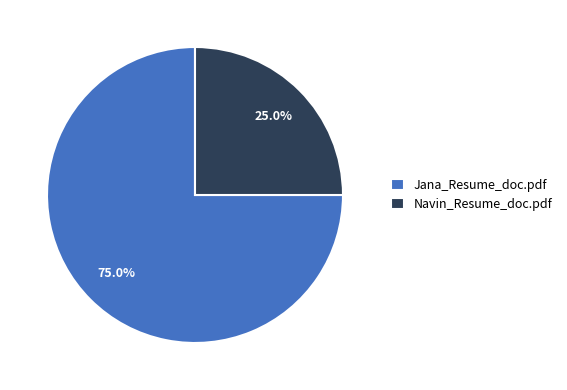

Is there a majority slice in this chart?

Yes